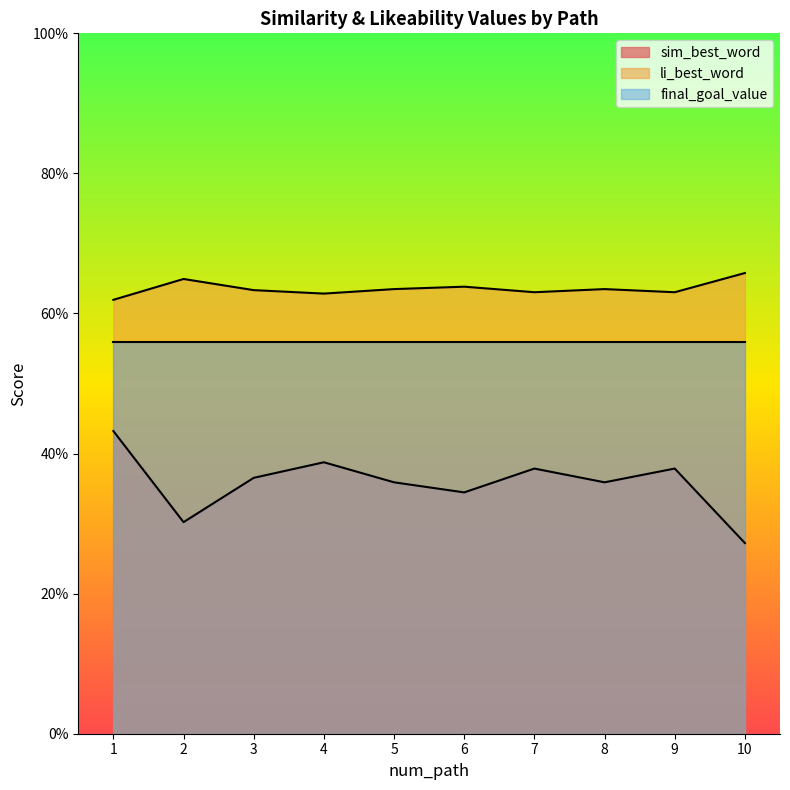

The value of li_best_word at 8 is 0.6. True or false?

True